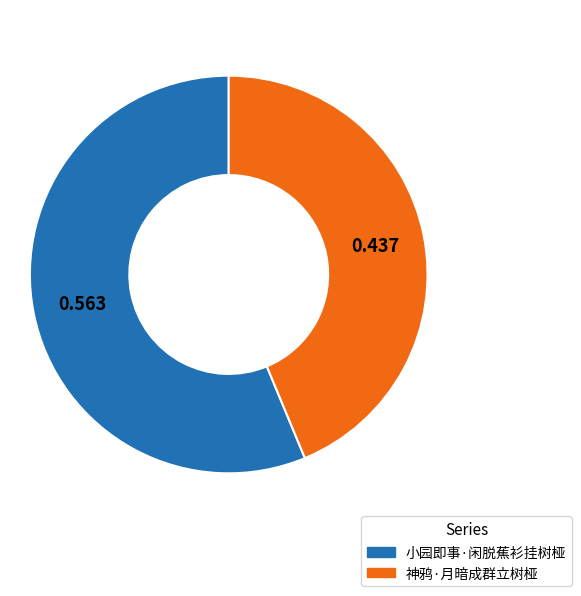

Do 小园即事·闲脱蕉衫挂树桠 and 神鸦·月暗成群立树桠 together represent more than half of the pie?

Yes